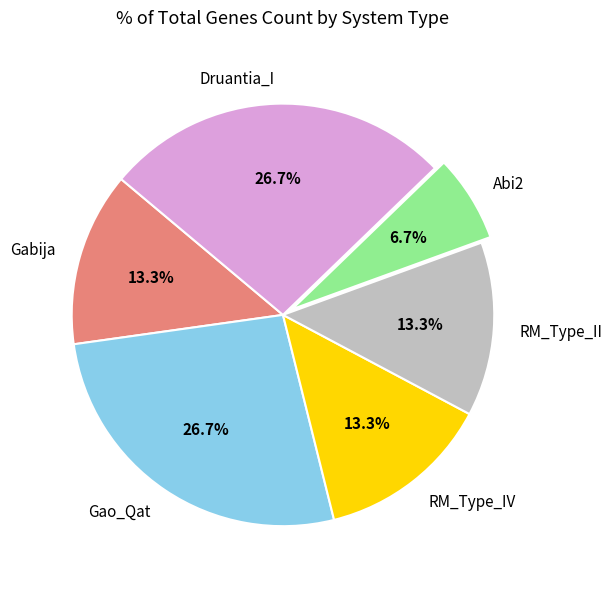

What is the smallest slice in the pie chart?

Abi2